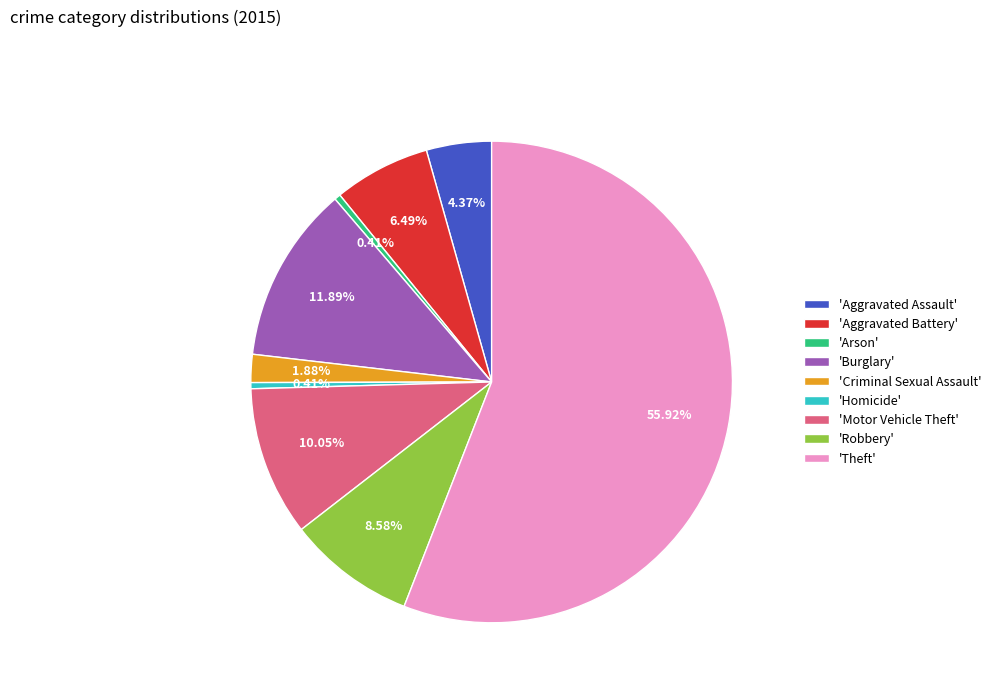

Which has a higher value, 'Motor Vehicle Theft' or 'Theft'?

'Theft'